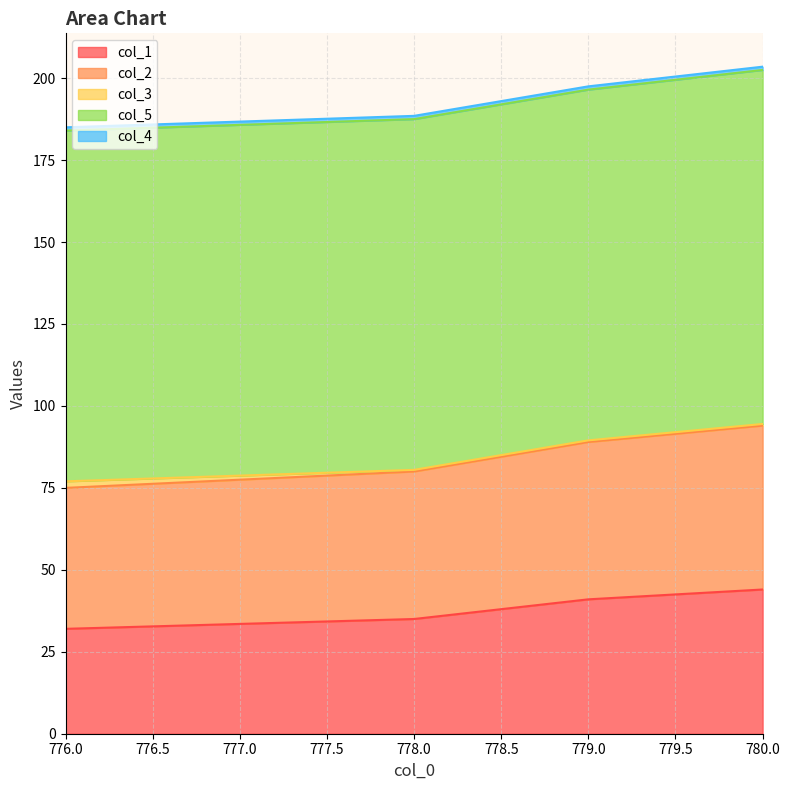

Is the value of col_1 at 778.0 greater than the value of col_4 at 776.0?

Yes